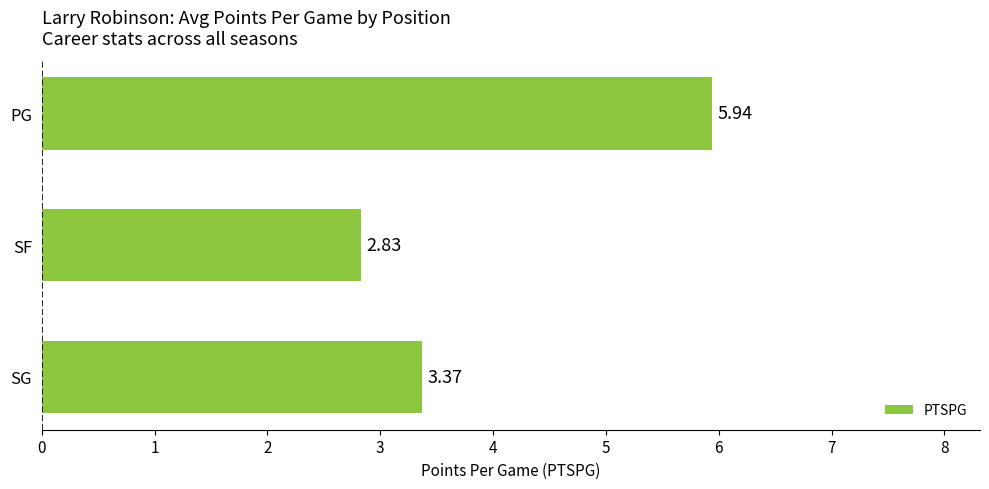

Rank the categories by value from highest to lowest.

PG, SG, SF